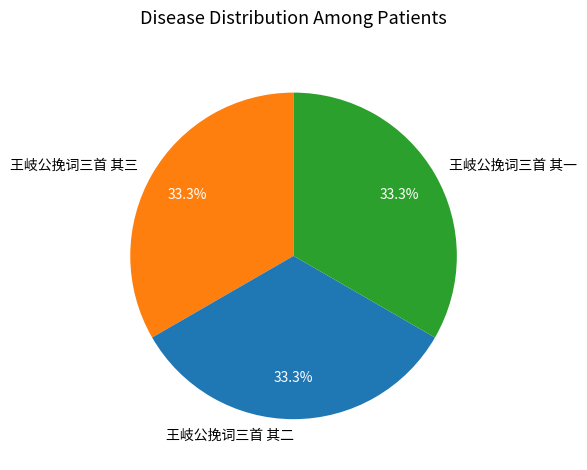

Approximately how many times larger is the value at 王岐公挽词三首 其一 compared to 王岐公挽词三首 其二?

1.0